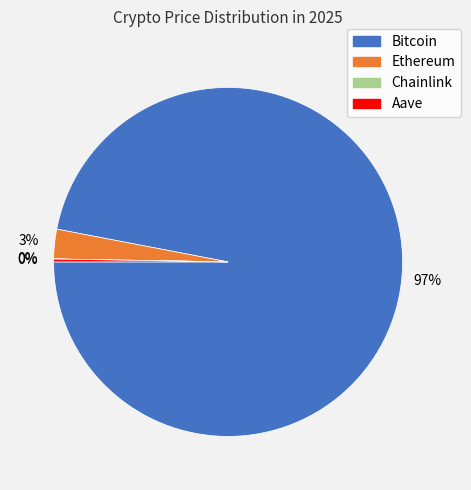

To the nearest percent, what is the average slice percentage?

25%